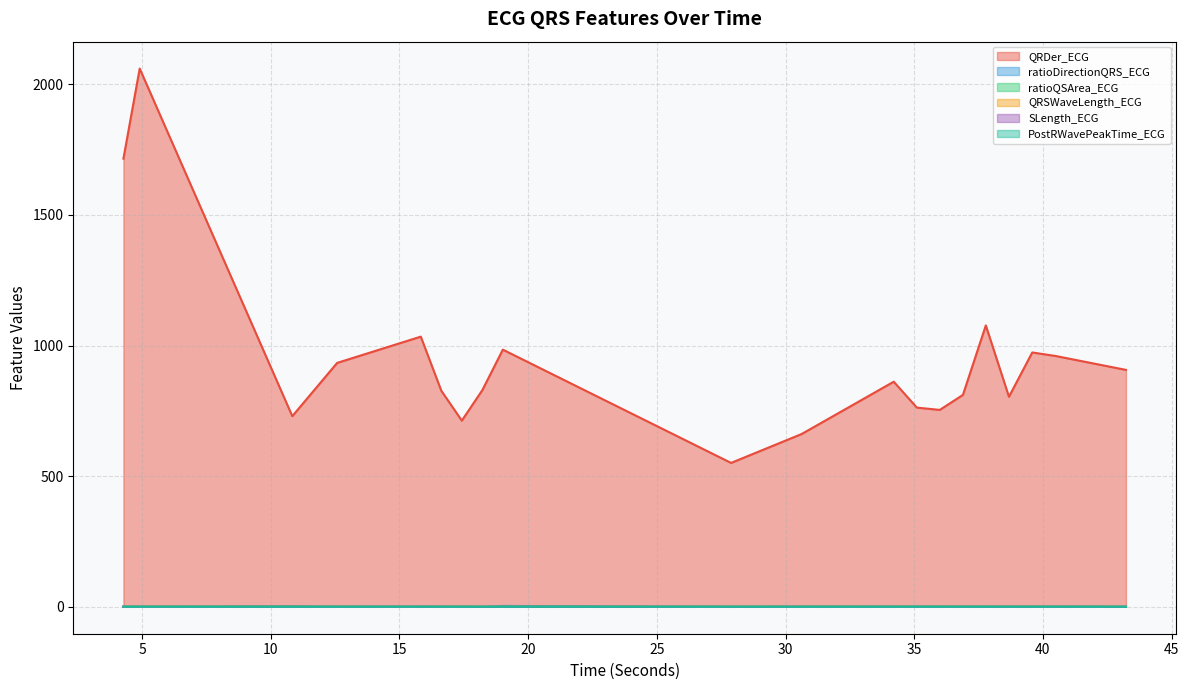

How many lines are shown in the chart?

6